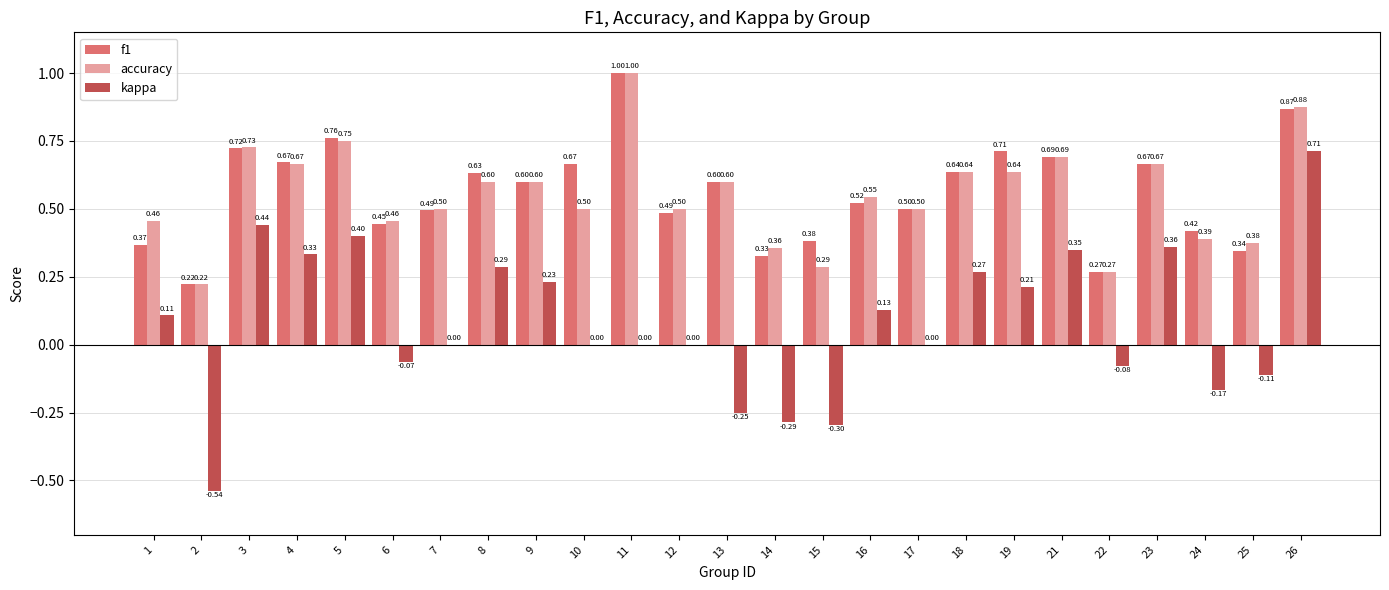

Which series has the largest range (max minus min)?

kappa